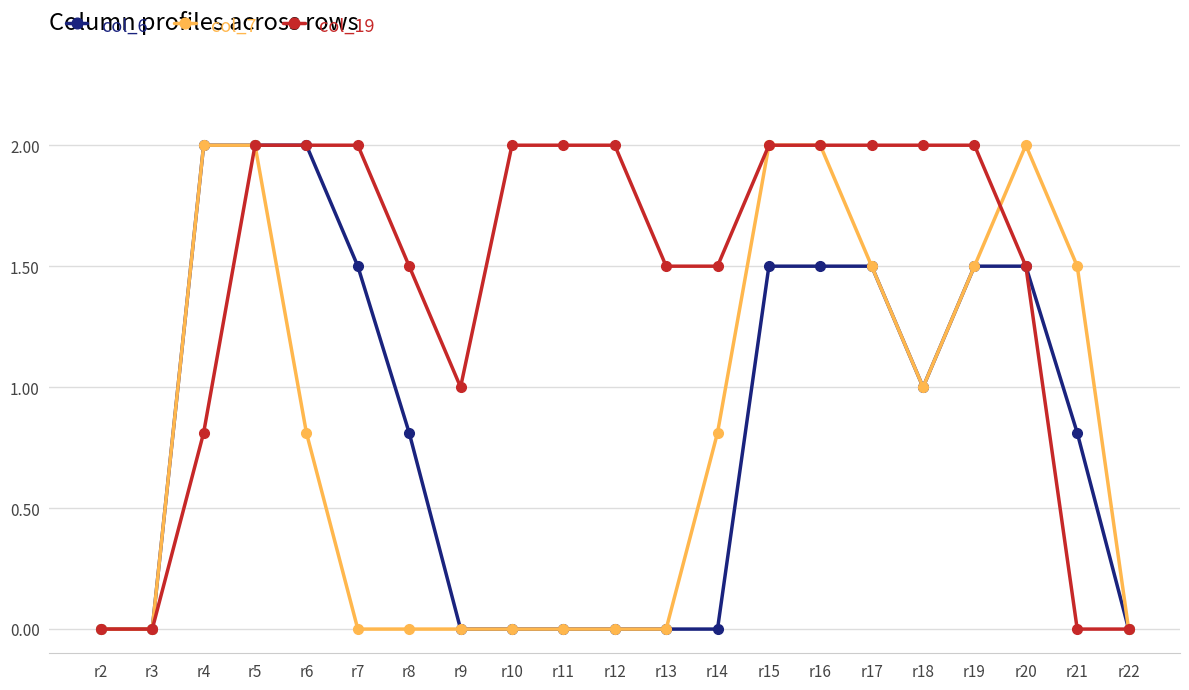

What is the spread (max minus min) of values at r16?

0.5